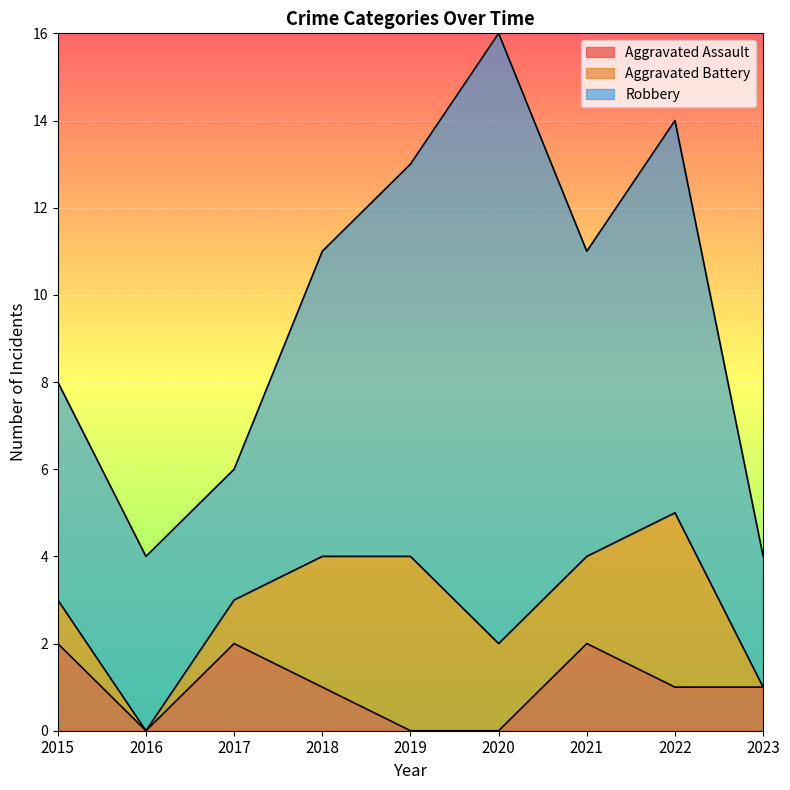

At which label does Aggravated Battery reach its minimum?

2016